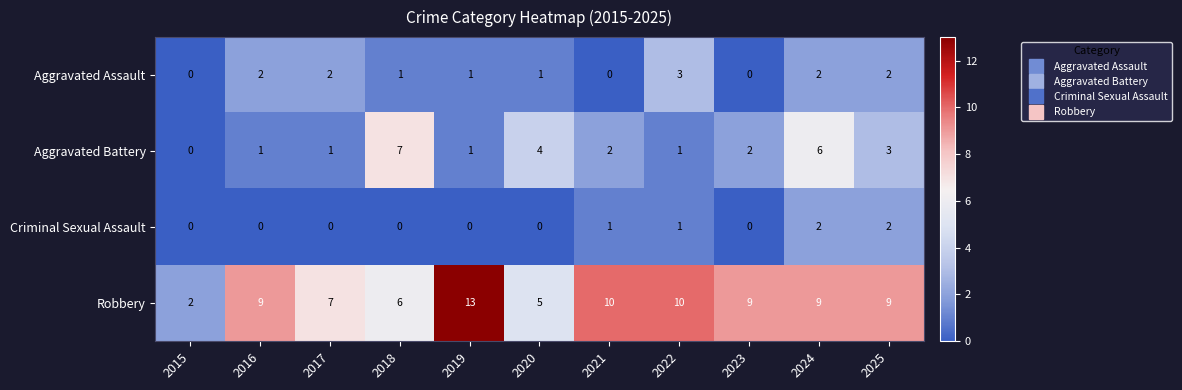

The value of Aggravated Battery at 2020 is 6. True or false?

False